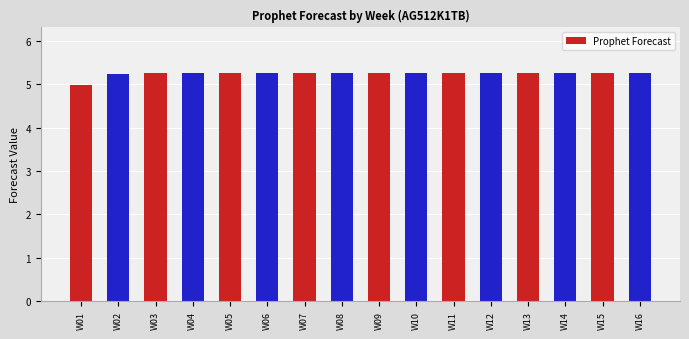

At which label does the data first exceed 5?

W02